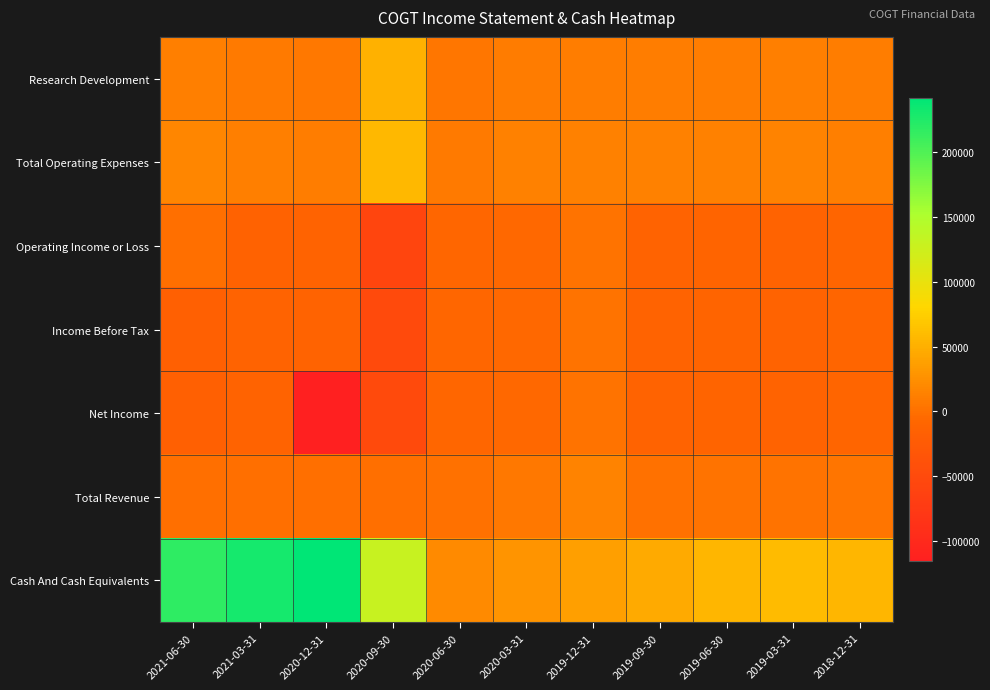

Reading left to right, list all the values displayed in this chart.

Research Development: 2021-06-30=12400	2021-03-31=8200	2020-12-31=6100	2020-09-30=51900	2020-06-30=5100	2020-03-31=9500	2019-12-31=10400	2019-09-30=10300	2019-06-30=10600	2019-03-31=12400	2018-12-31=10800
Total Operating Expenses: 2021-06-30=17300	2021-03-31=12800	2020-12-31=11500	2020-09-30=57500	2020-06-30=7900	2020-03-31=13200	2019-12-31=13000	2019-09-30=13100	2019-06-30=13700	2019-03-31=14900	2018-12-31=12800
Operating Income or Loss: 2021-06-30=0	2021-03-31=-12800	2020-12-31=-11500	2020-09-30=-57200	2020-06-30=-7400	2020-03-31=-6200	2019-12-31=2300	2019-09-30=-12100	2019-06-30=-10600	2019-03-31=-11800	2018-12-31=-9000
Income Before Tax: 2021-06-30=-16500	2021-03-31=-11700	2020-12-31=-11300	2020-09-30=-50000	2020-06-30=-7400	2020-03-31=-6100	2019-12-31=2300	2019-09-30=-11900	2019-06-30=-10500	2019-03-31=-11700	2018-12-31=-8600
Net Income: 2021-06-30=-16500	2021-03-31=-11700	2020-12-31=-115700	2020-09-30=-50000	2020-06-30=-7400	2020-03-31=-6100	2019-12-31=2300	2019-09-30=-11900	2019-06-30=-10500	2019-03-31=-11700	2018-12-31=-8600
Total Revenue: 2021-06-30=0	2021-03-31=0	2020-12-31=0	2020-09-30=300	2020-06-30=500	2020-03-31=7000	2019-12-31=15300	2019-09-30=1000	2019-06-30=3100	2019-03-31=3100	2018-12-31=3800
Cash And Cash Equivalents: 2021-06-30=218100	2021-03-31=230700	2020-12-31=242200	2020-09-30=129400	2020-06-30=21300	2020-03-31=29600	2019-12-31=37400	2019-09-30=45900	2019-06-30=55900	2019-03-31=59100	2018-12-31=55700